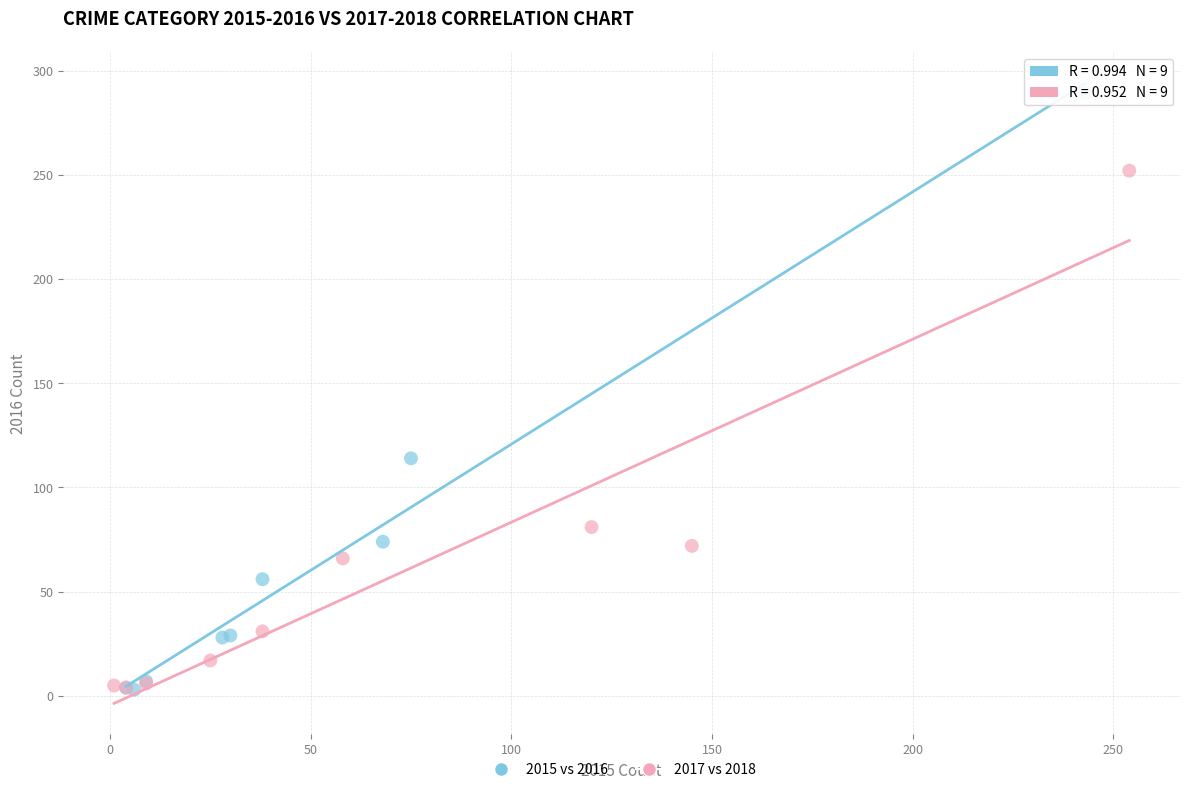

Which series contains the highest Y value?

2015 vs 2016